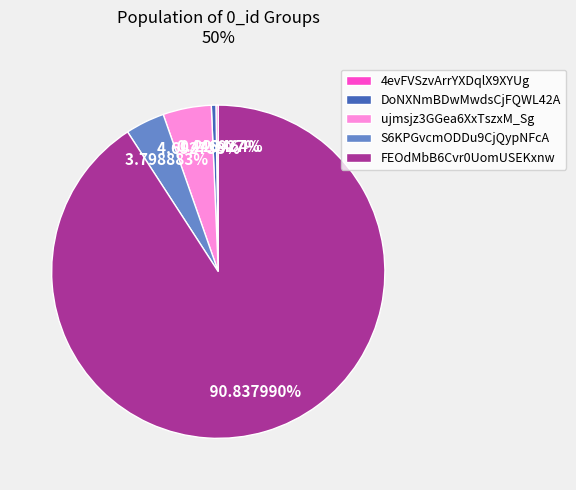

Which has a higher value, S6KPGvcmODDu9CjQypNFcA or ujmsjz3GGea6XxTszxM_Sg?

ujmsjz3GGea6XxTszxM_Sg